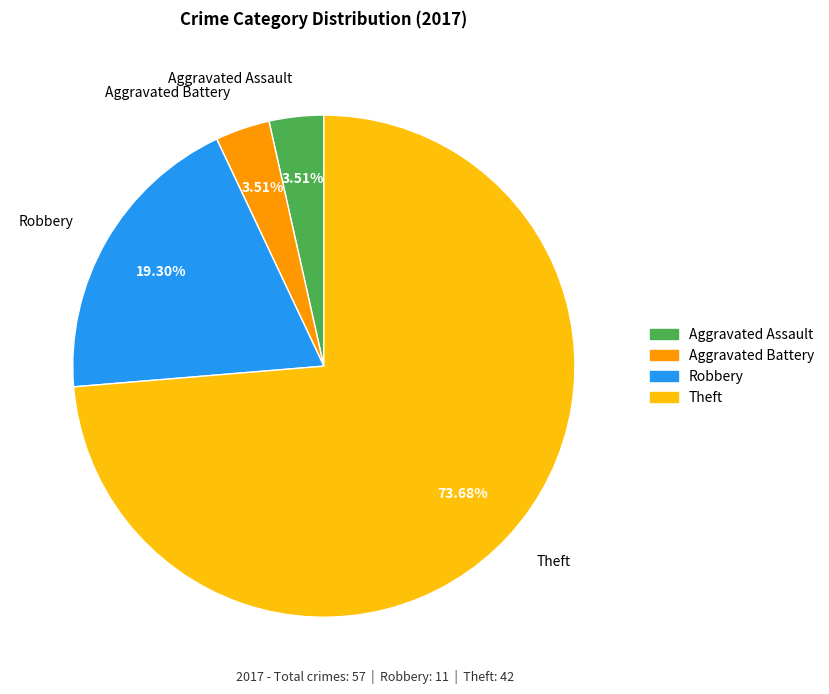

How many segments does this pie chart have?

4